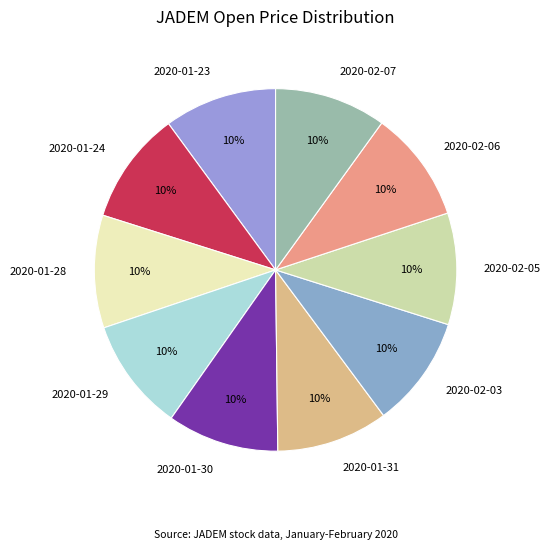

How many segments does this pie chart have?

10